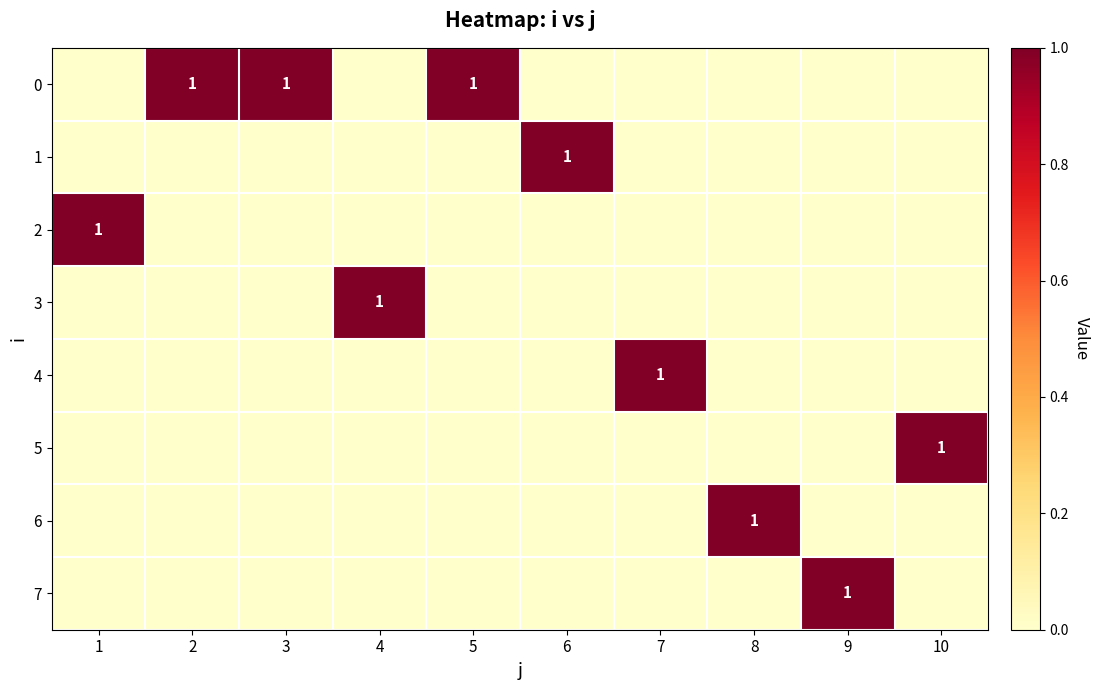

True or false: 2 has a value of 1 at 1.

True